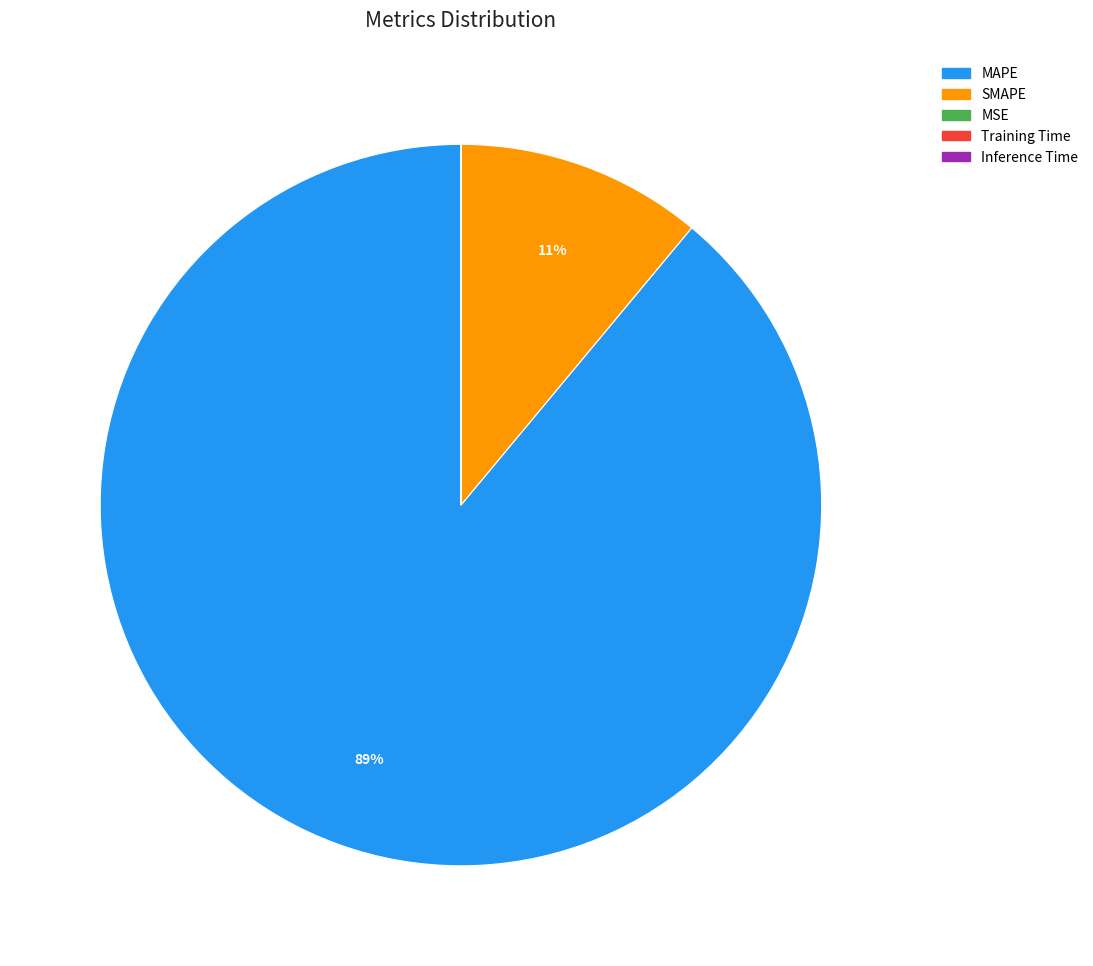

The SMAPE slice represents 11% of the pie. True or false?

True